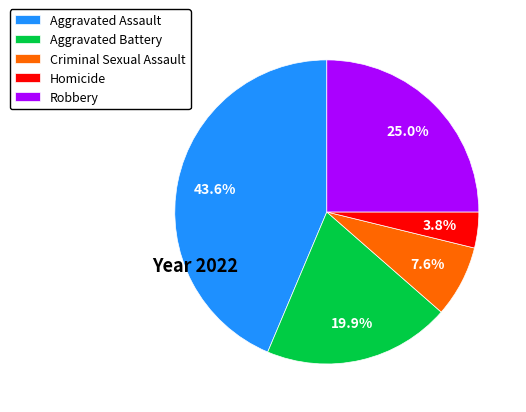

What percentage is the Aggravated Battery slice, to the nearest percent?

20%